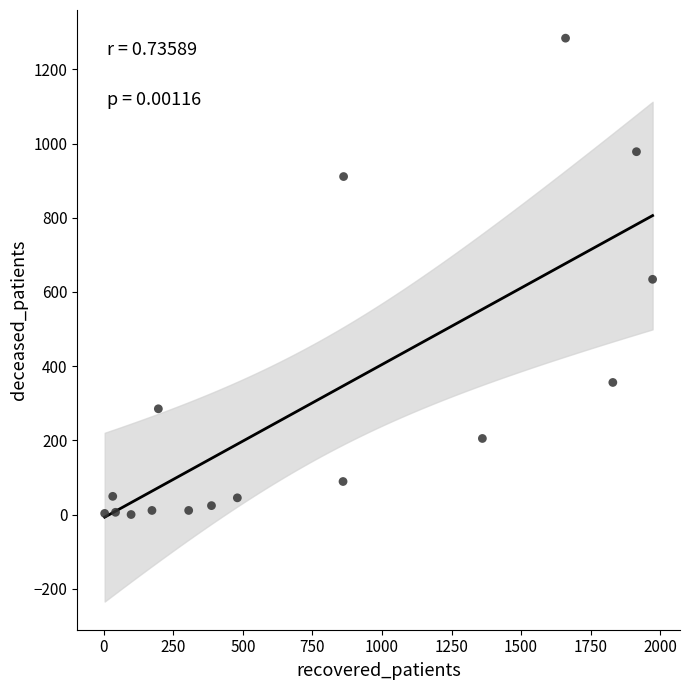

How many points are shown in the scatter plot?

16